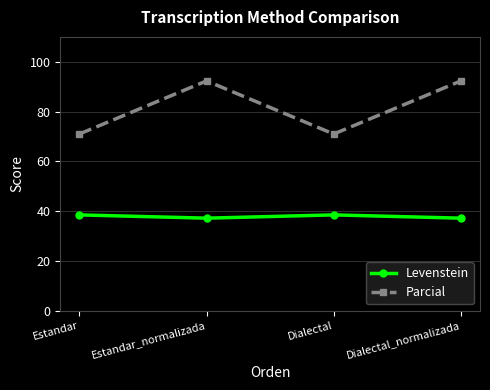

What is the sum of all Levenstein values?

151.2